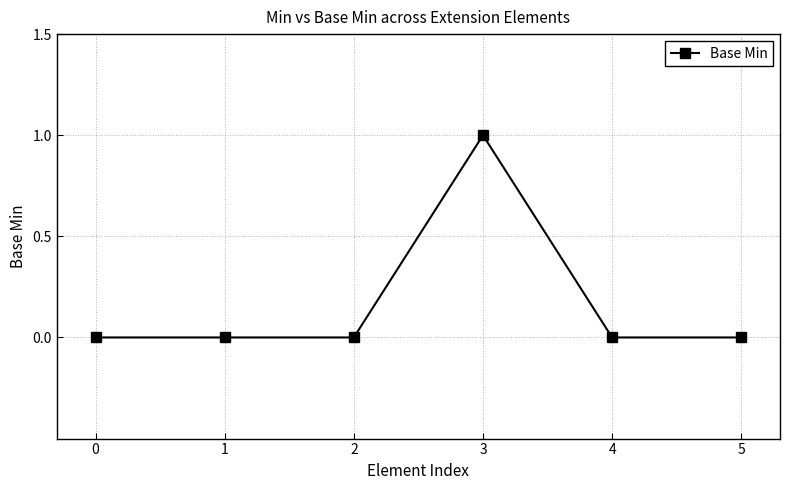

Reading left to right, list all the values displayed in this chart.

0	0	0	1	0	0